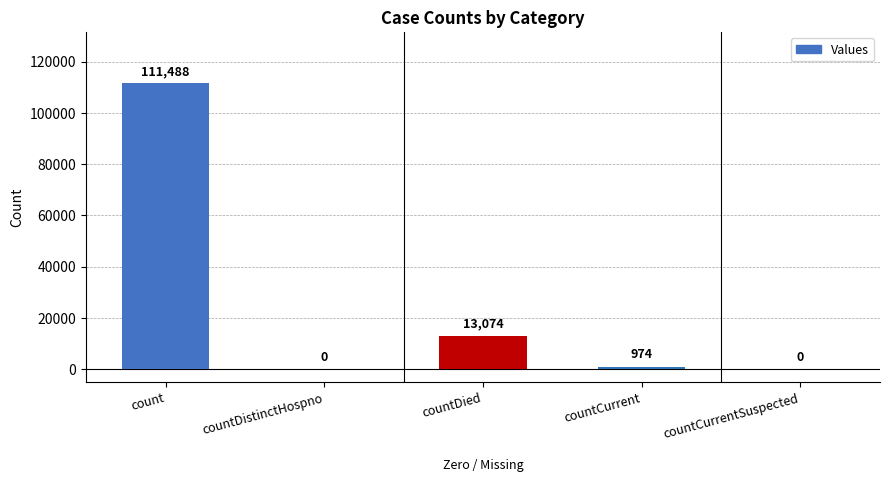

Reading left to right, transcribe all the data shown in this chart.

111488	0	13074	974	0